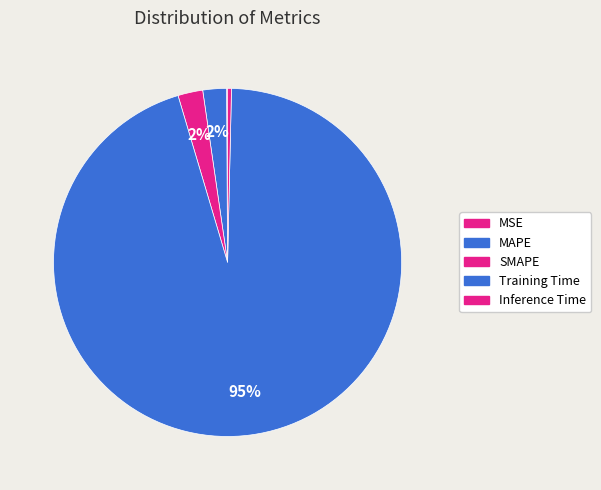

How many slices are in this pie chart?

5